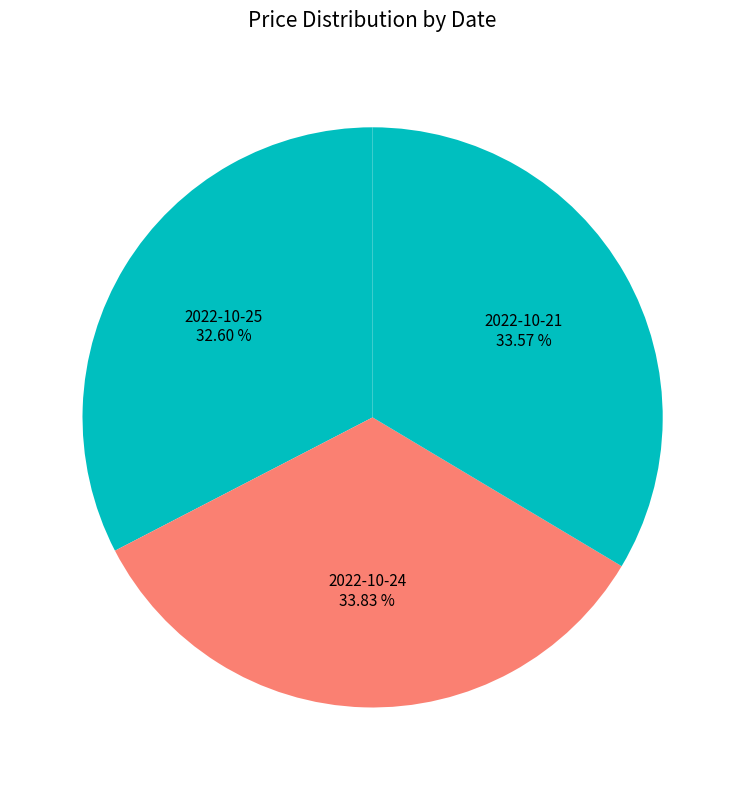

Count the number of slices in the pie.

3